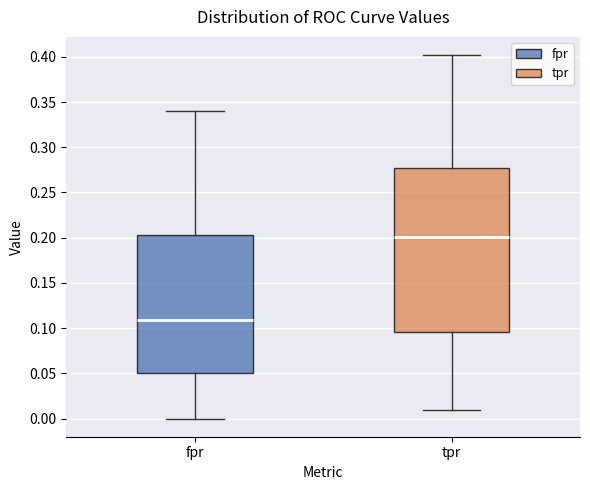

Reading left to right, read every box against the y-axis: the position of its median line, the range the box covers, and the ends of its whiskers. The values are not printed on the chart, so give them approximately, as read against the axis.

fpr: median 0.110, box 0.050 to 0.205, whiskers 0.000 to 0.340
tpr: median 0.200, box 0.095 to 0.275, whiskers 0.010 to 0.400